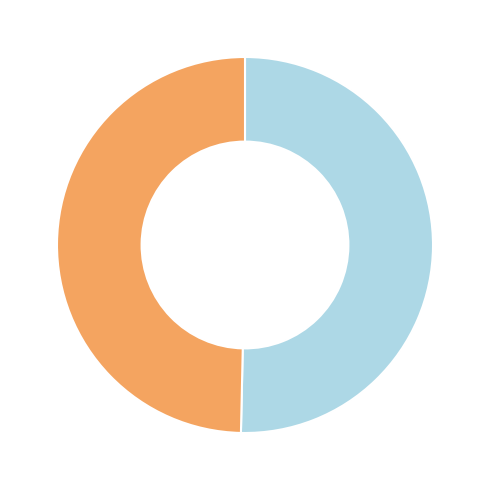

Does any single category account for the majority?

Yes